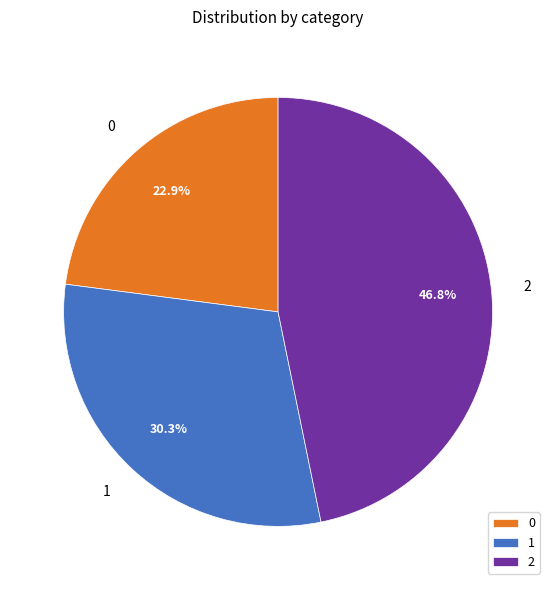

Is there any slice that represents more than half of the pie?

No